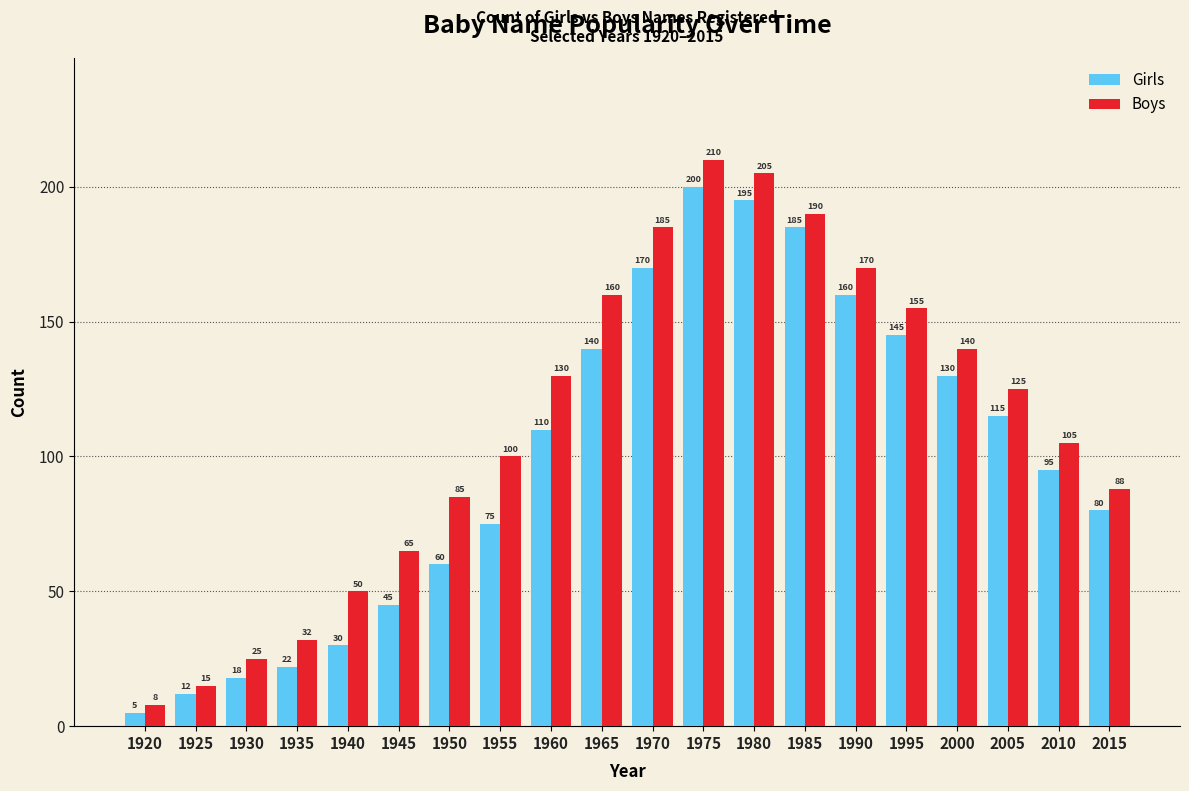

At which category is the sum across all series the highest?

1975